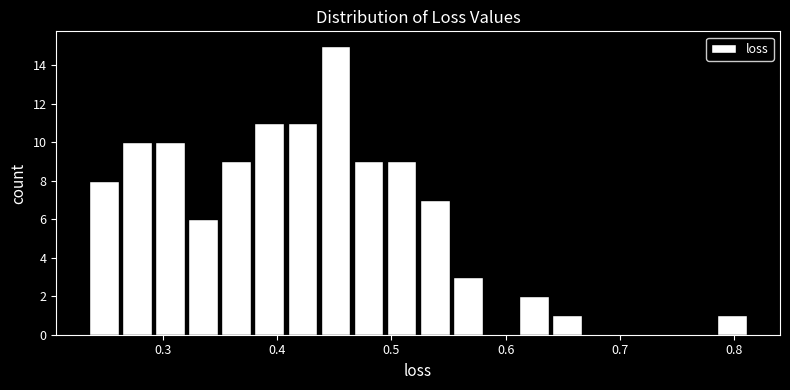

Read against the x-axis, roughly where is the centre of the tallest bar?

0.45